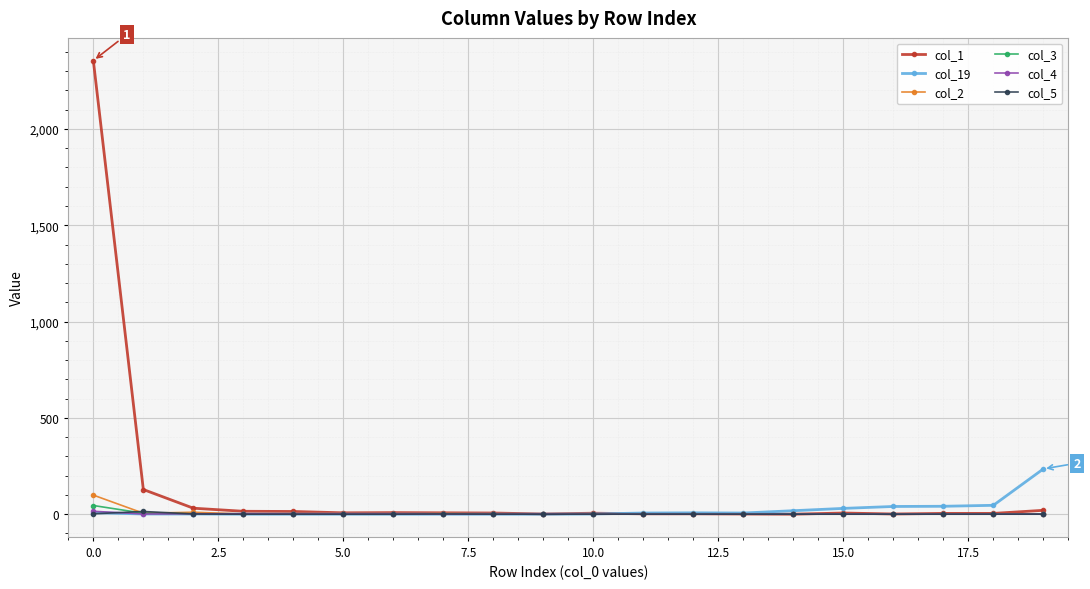

Which series has the largest total across all categories?

col_1